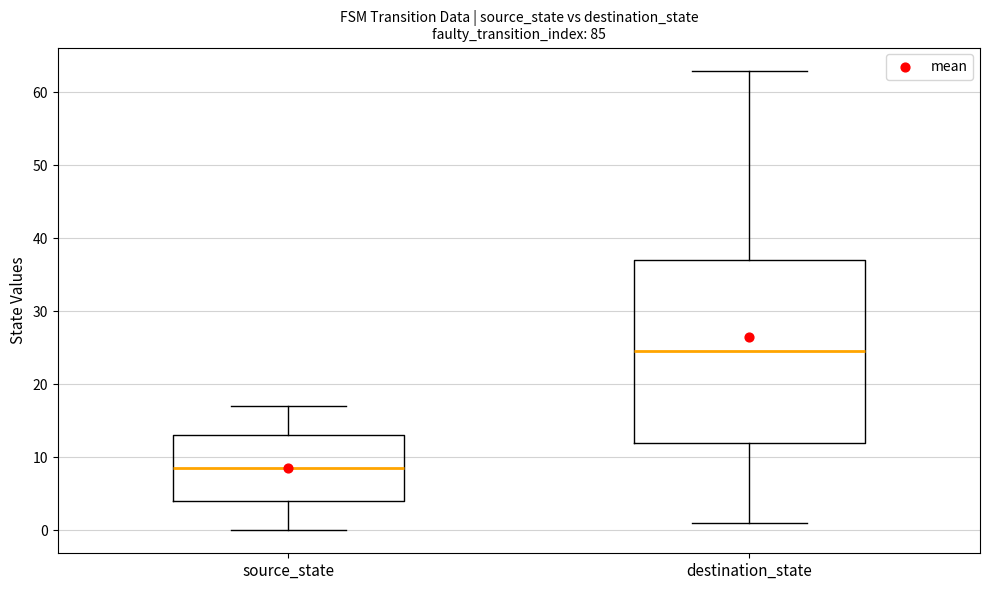

Which box has the lowest median line?

source_state